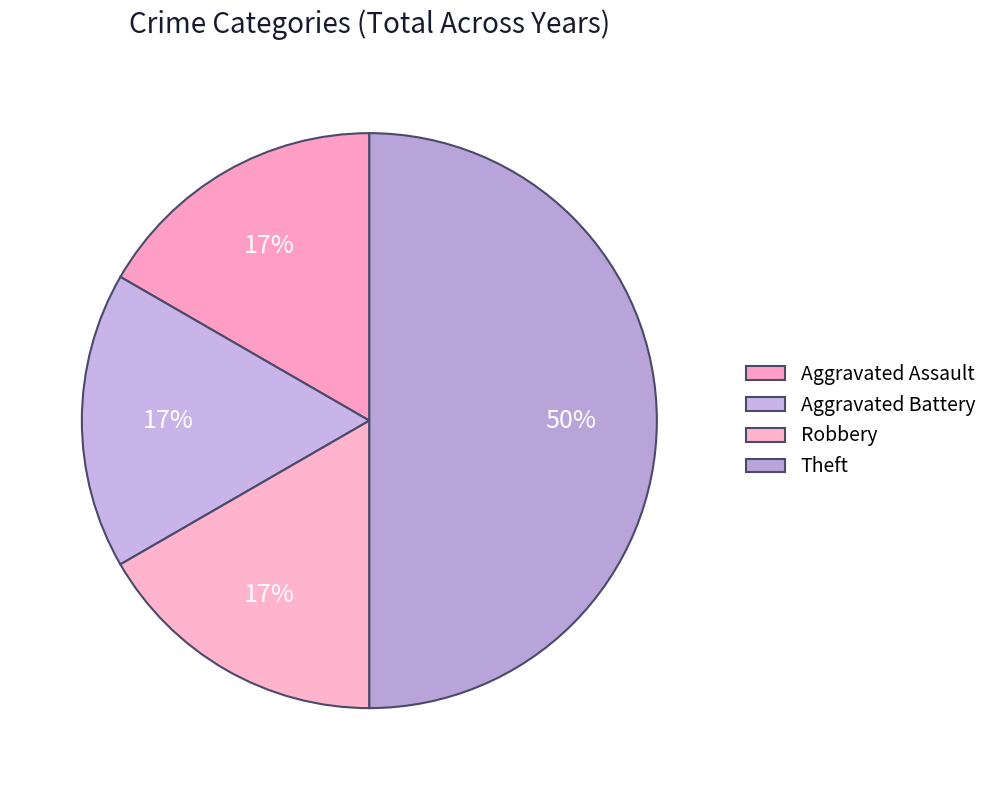

True or false: Aggravated Battery accounts for 10% of the total.

False